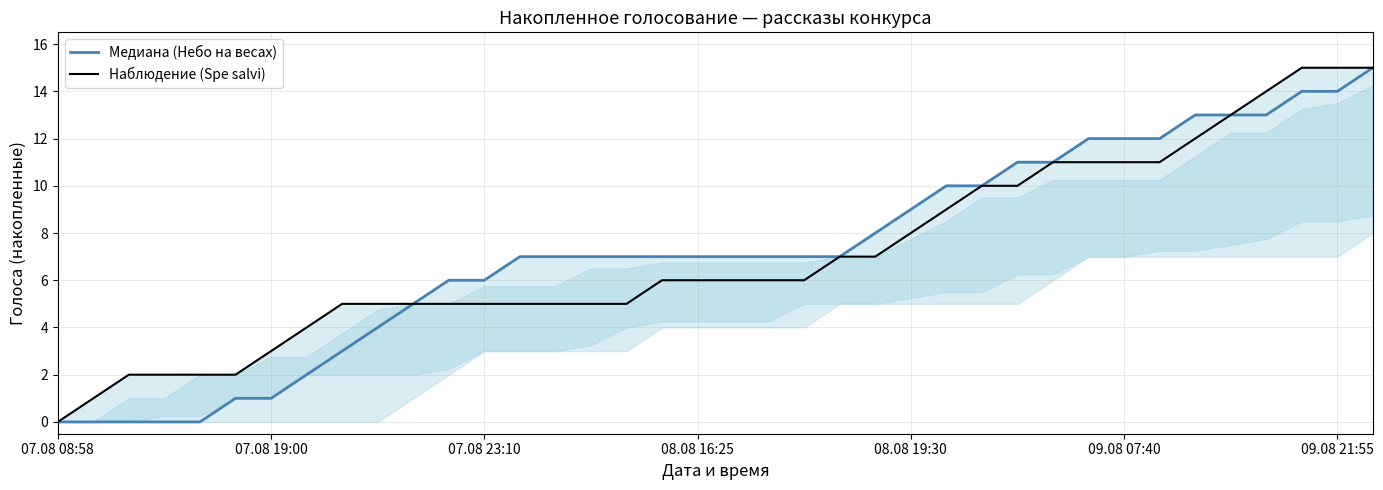

Rank the series at 31 from lowest to highest value.

Наблюдение (Spe salvi), Медиана (Небо на весах)